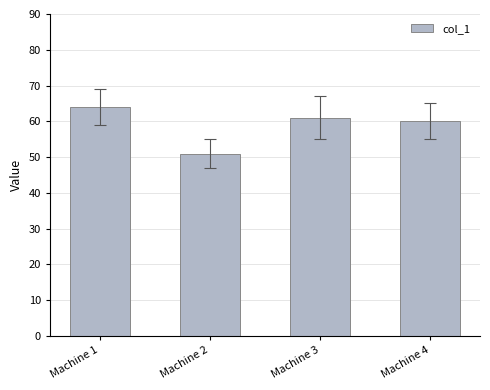

Which label corresponds to the largest value in the chart?

Machine 1